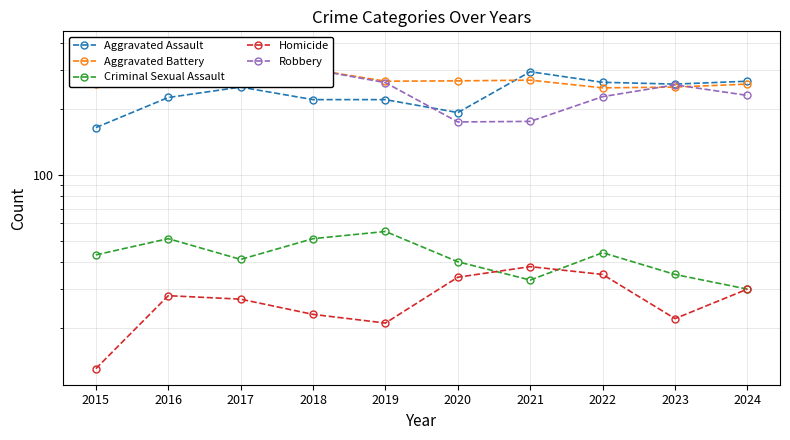

True or false: Criminal Sexual Assault and Aggravated Assault intersect in this chart.

False